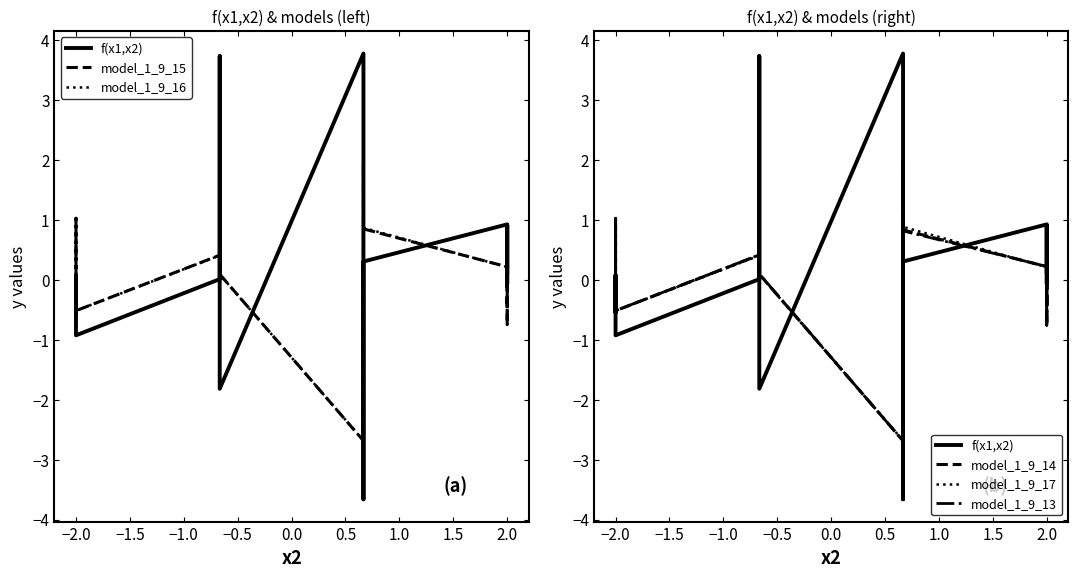

What is the difference between the second highest and second lowest values in the model_1_9_14 series?

2.8